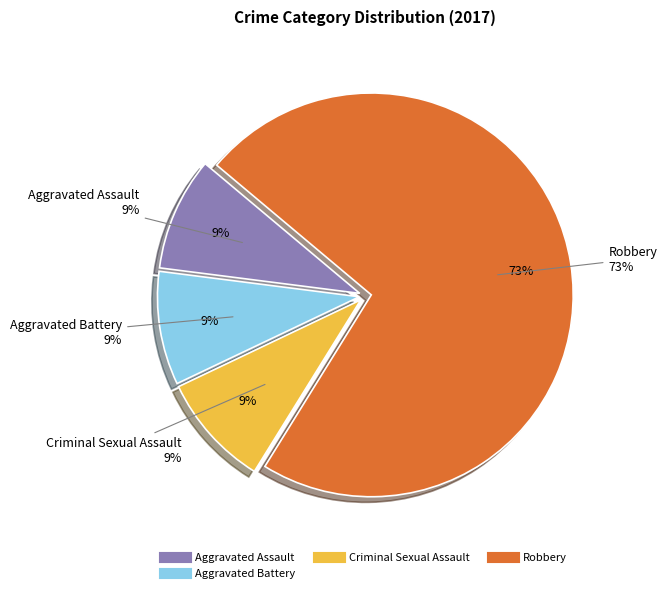

The Robbery slice represents 87% of the pie. True or false?

False